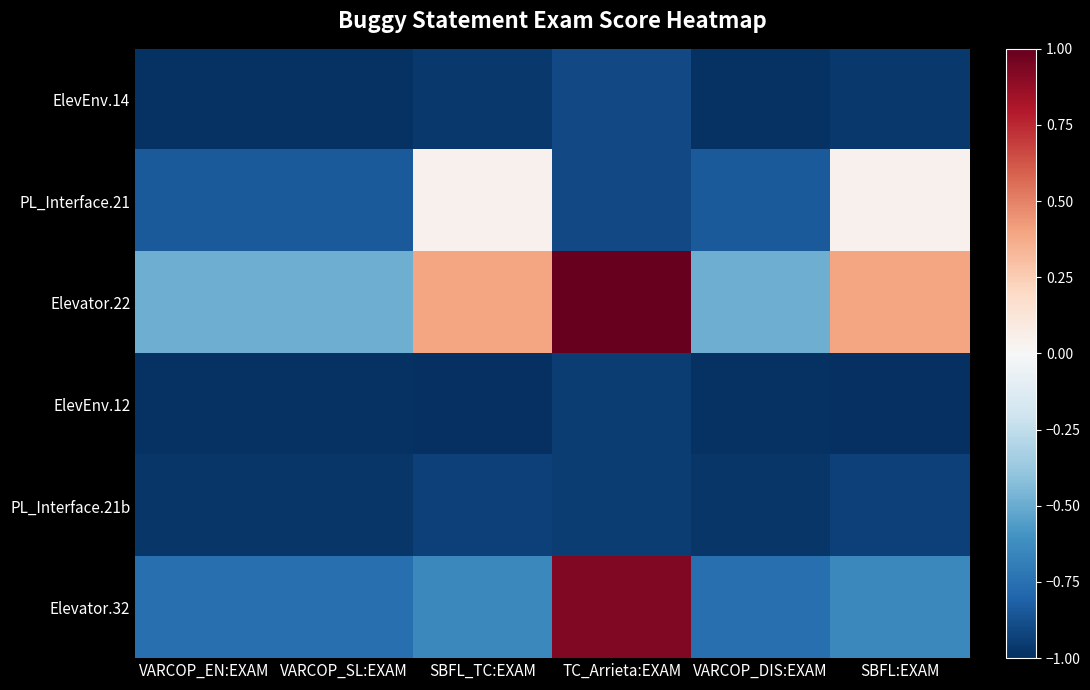

Rank the series by their maximum value, from lowest to highest.

ElevEnv.12, PL_Interface.21b, ElevEnv.14, PL_Interface.21, Elevator.32, Elevator.22